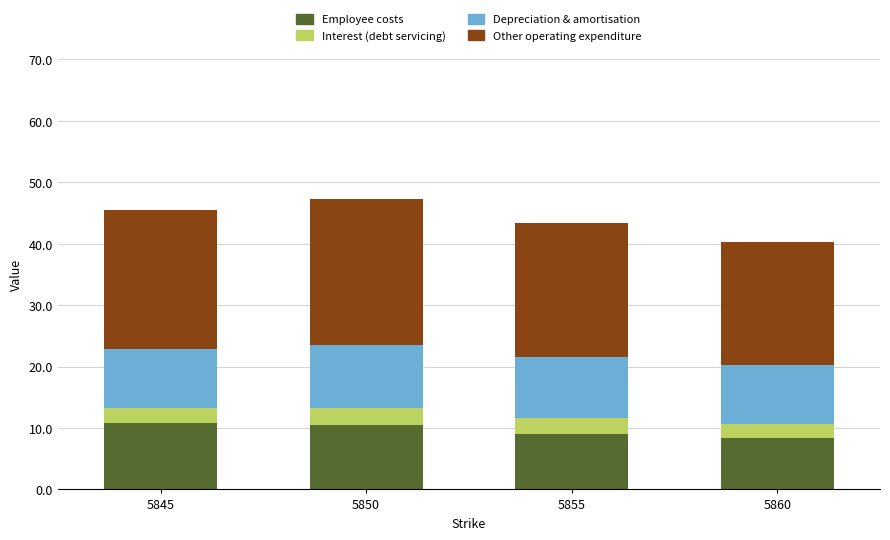

Are the bars horizontal?

No